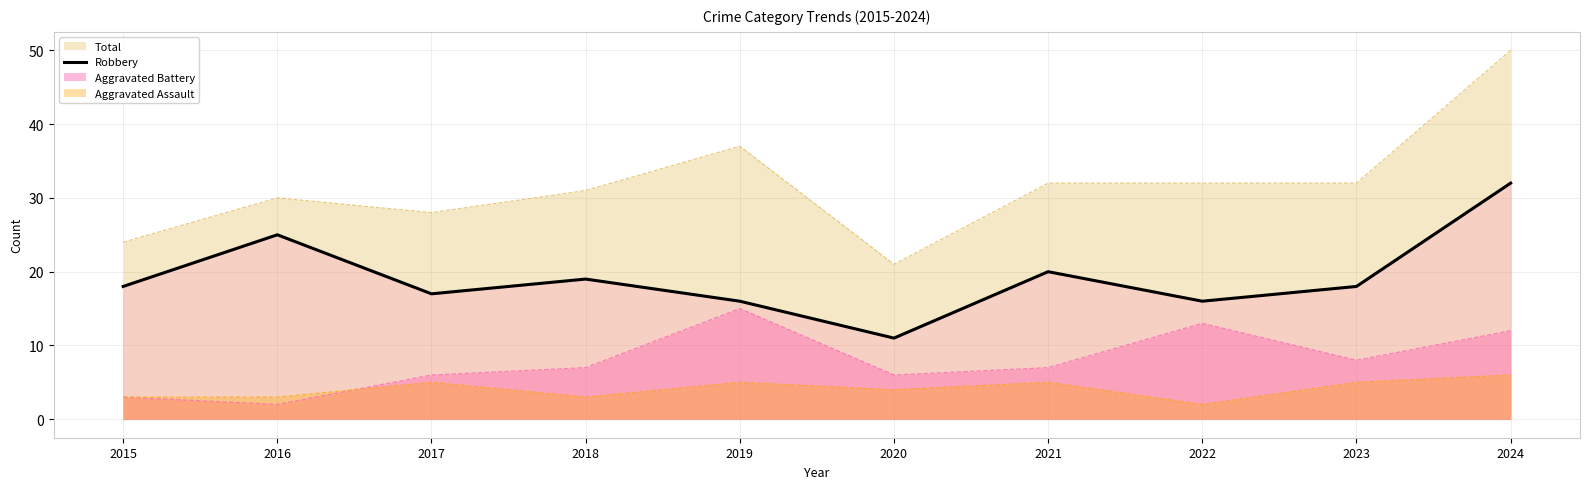

List the series in order of their peak value, lowest first.

Aggravated Assault, Aggravated Battery, Robbery, Total